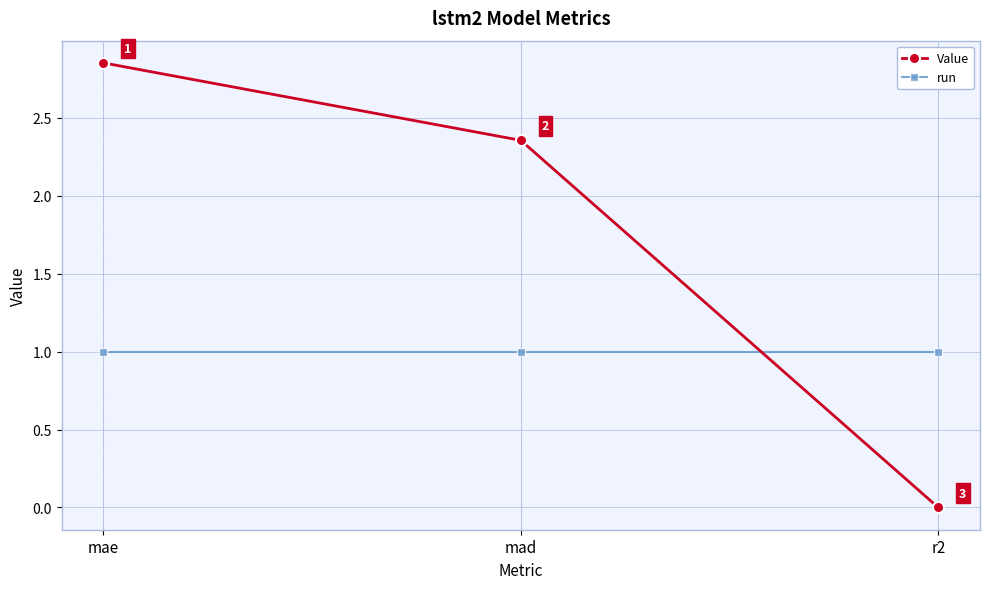

Which series changed the most between mae and mad?

Value